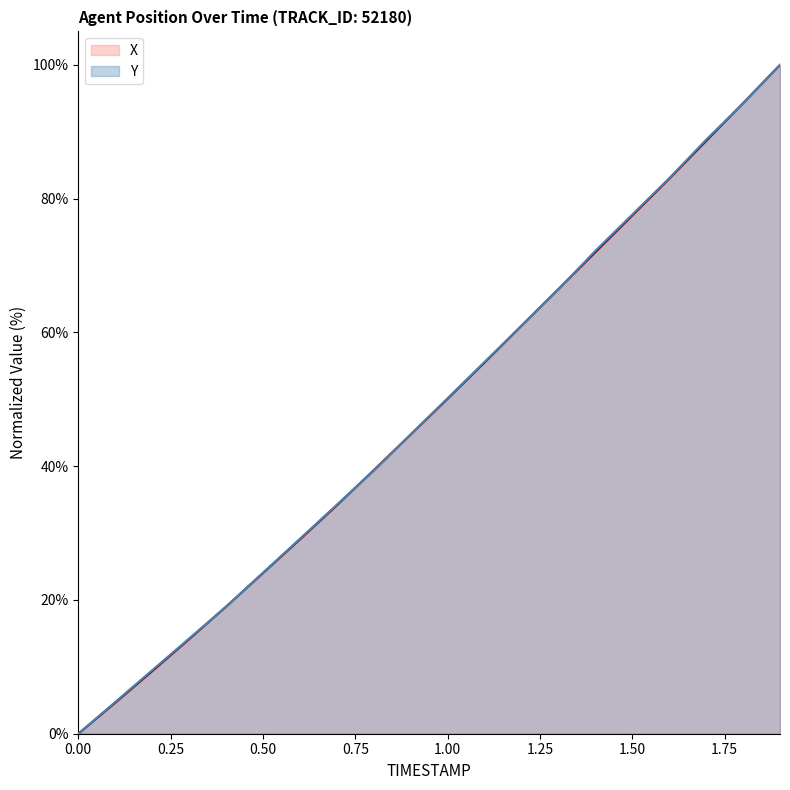

Which series has the largest total across all categories?

Y